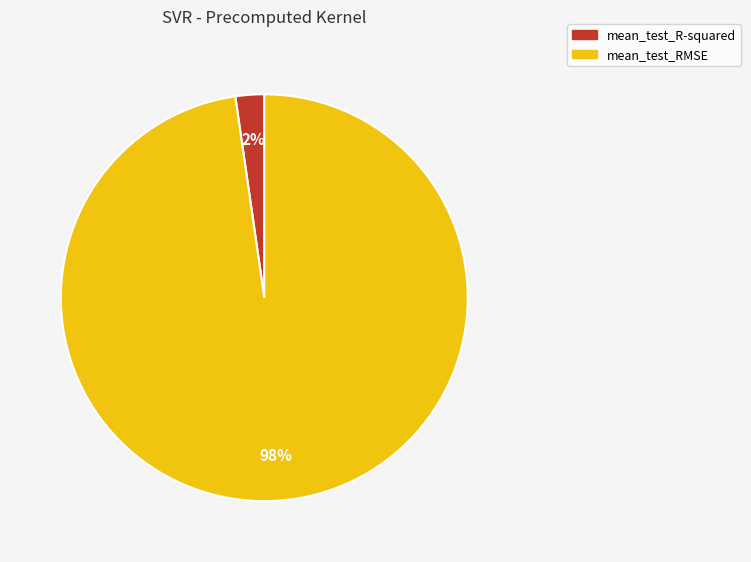

True or false: mean_test_R-squared accounts for 2% of the total.

True